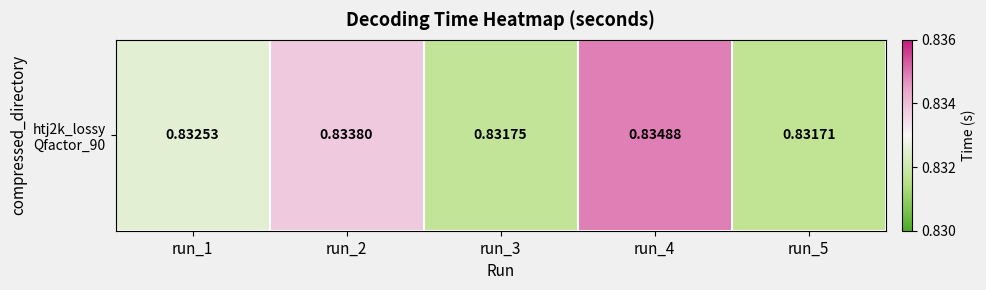

What is the sum of all values?

4.2